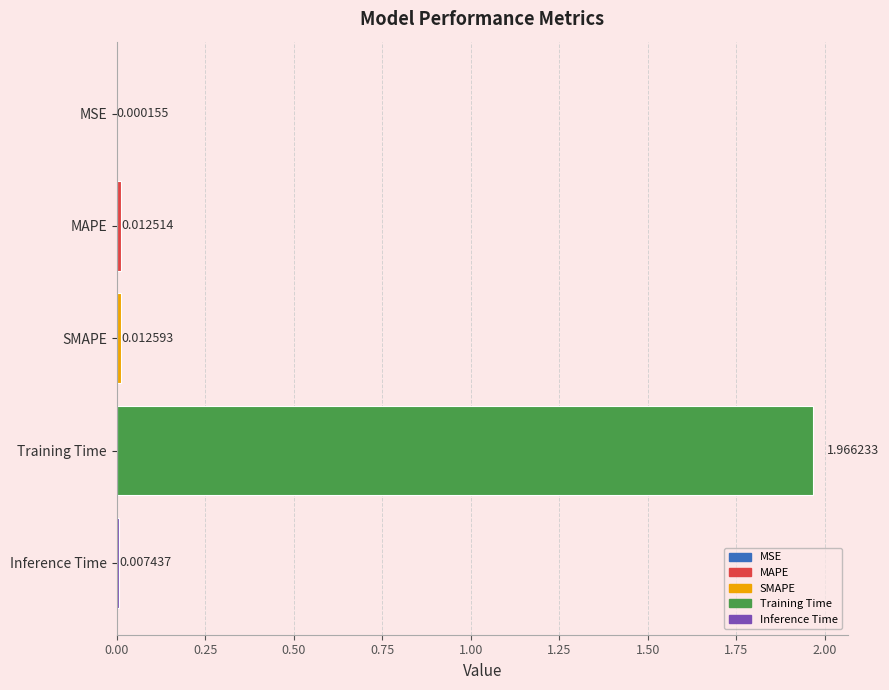

Between MAPE and MSE, which is larger?

MAPE